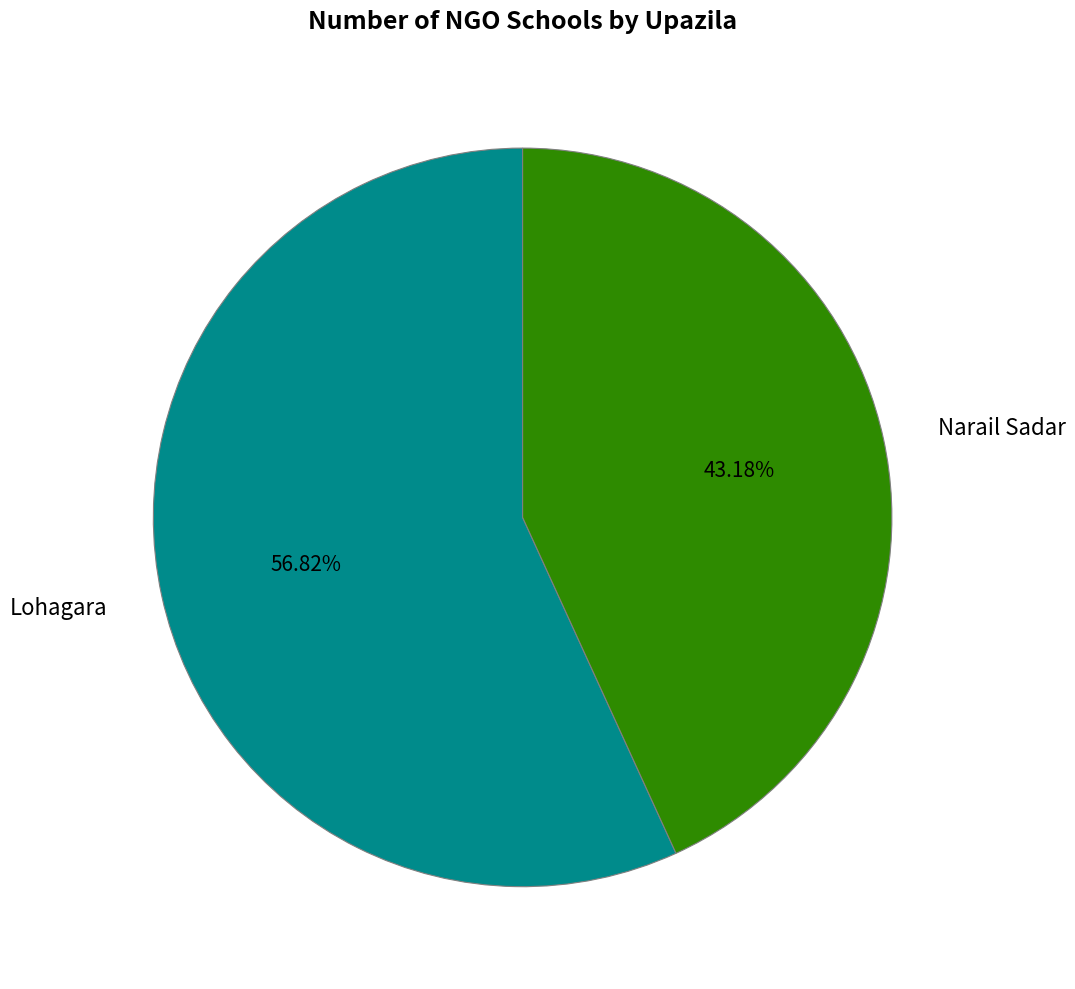

What percentage is the Lohagara slice, to the nearest percent?

57%